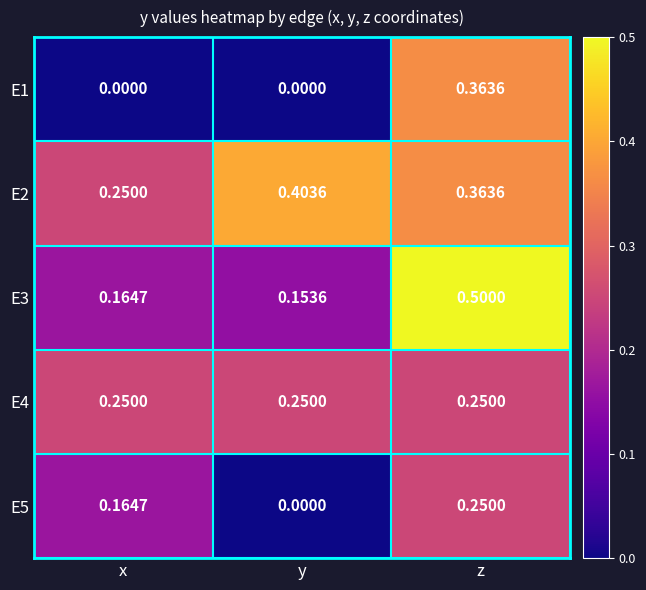

List the labels in order of E2 value, smallest first.

x, z, y